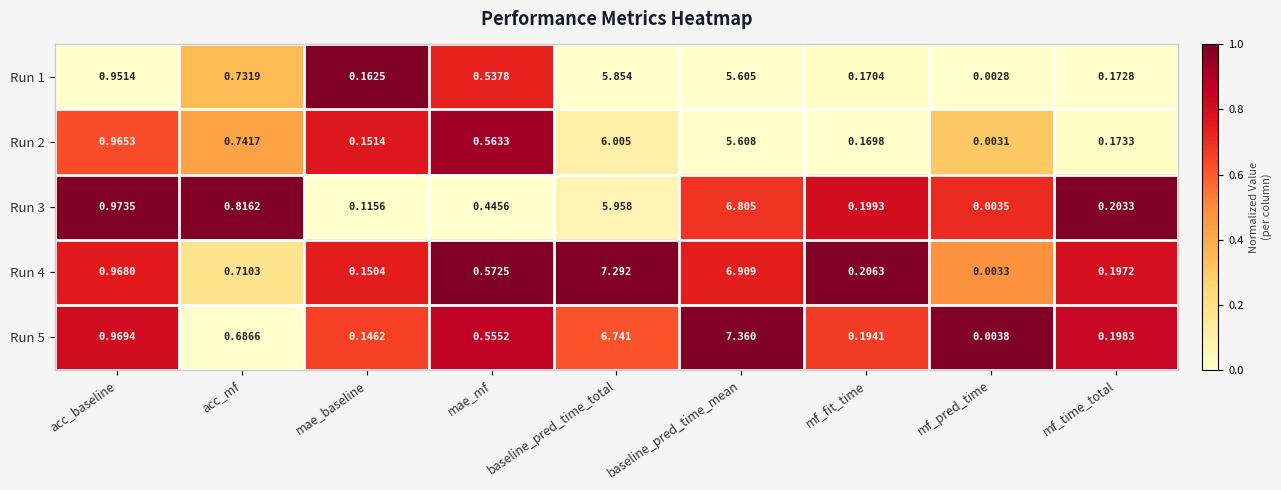

At which label is Run 3 closest to 3?

acc_baseline